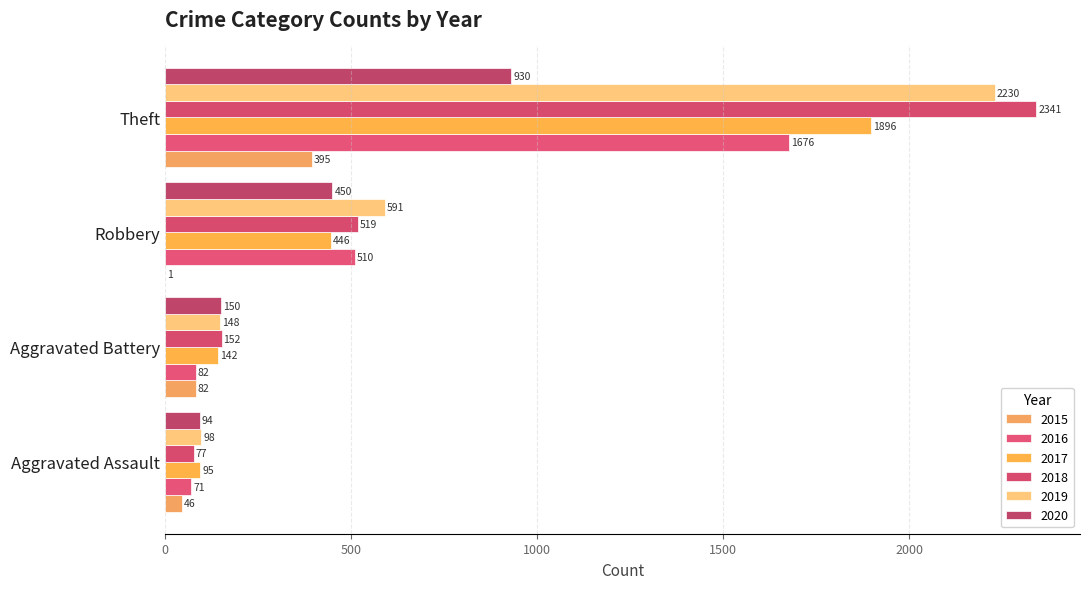

How many distinct data groups are displayed?

6